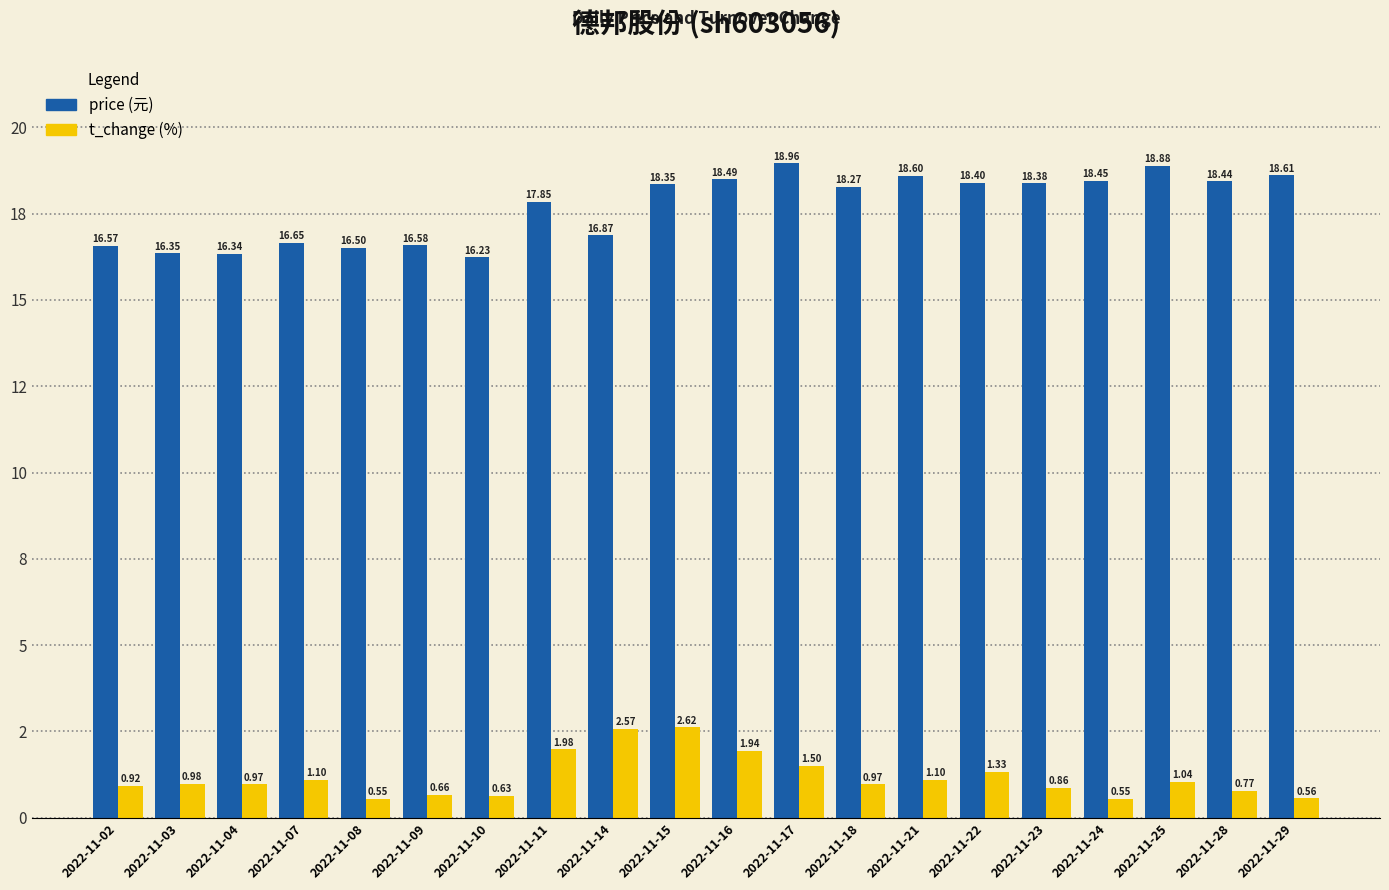

Reading left to right, transcribe all the data shown in this chart.

price: 2022-11-02=16.6	2022-11-03=16.4	2022-11-04=16.3	2022-11-07=16.6	2022-11-08=16.5	2022-11-09=16.6	2022-11-10=16.2	2022-11-11=17.9	2022-11-14=16.9	2022-11-15=18.4	2022-11-16=18.5	2022-11-17=19.0	2022-11-18=18.3	2022-11-21=18.6	2022-11-22=18.4	2022-11-23=18.4	2022-11-24=18.4	2022-11-25=18.9	2022-11-28=18.4	2022-11-29=18.6
t_change: 2022-11-02=0.9	2022-11-03=1.0	2022-11-04=1.0	2022-11-07=1.1	2022-11-08=0.6	2022-11-09=0.7	2022-11-10=0.6	2022-11-11=2.0	2022-11-14=2.6	2022-11-15=2.6	2022-11-16=1.9	2022-11-17=1.5	2022-11-18=1.0	2022-11-21=1.1	2022-11-22=1.3	2022-11-23=0.9	2022-11-24=0.6	2022-11-25=1.0	2022-11-28=0.8	2022-11-29=0.6